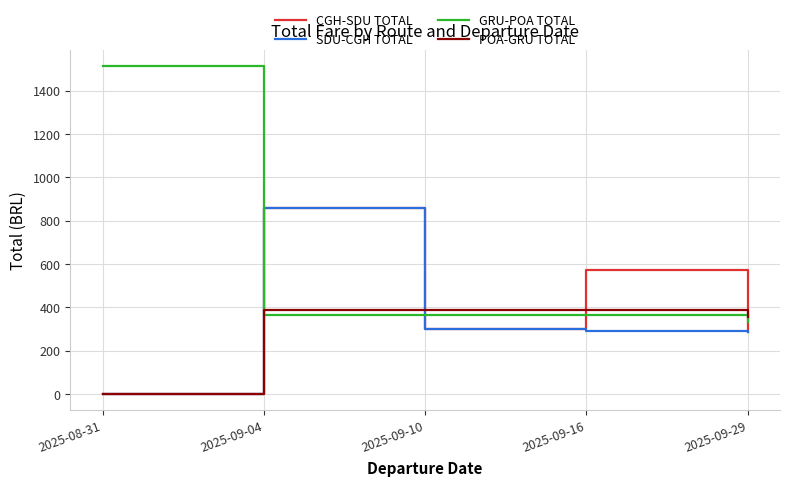

Which series has the largest total across all categories?

GRU-POA TOTAL